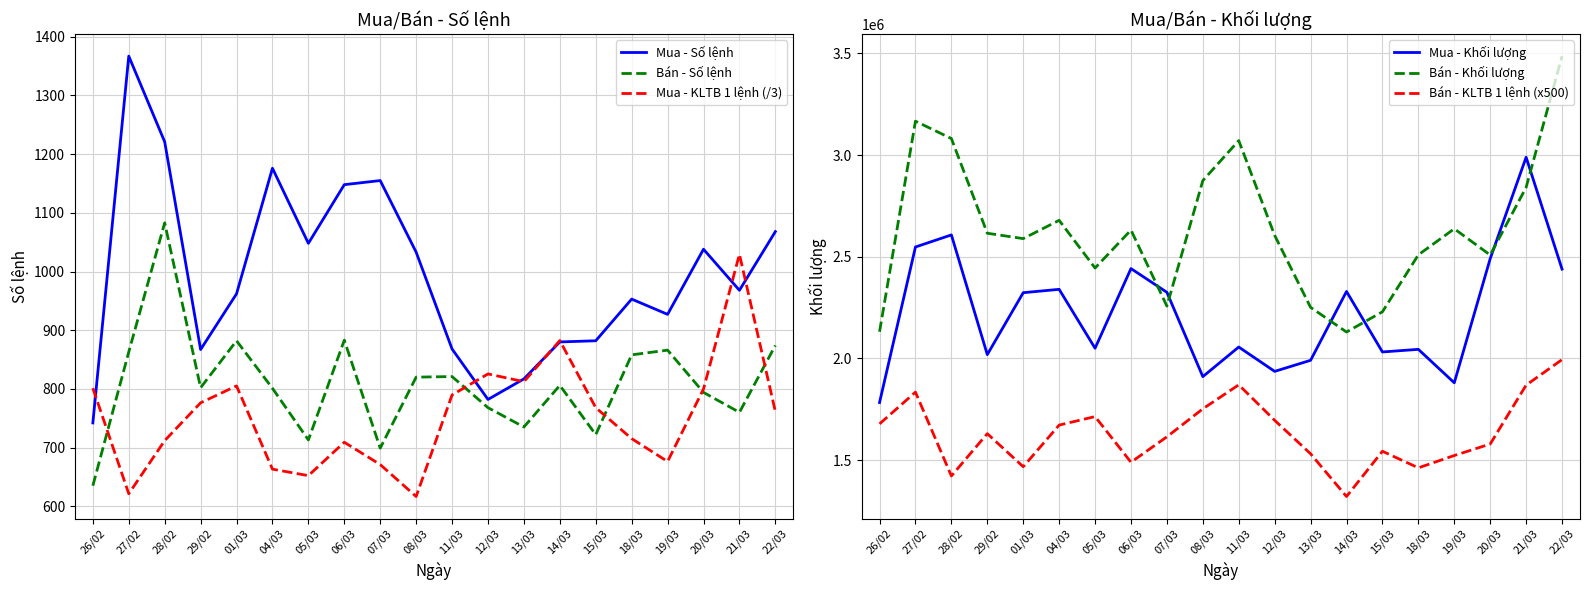

In Mua - Khối lượng, how many points are higher than both neighbors (excluding endpoints)?

7